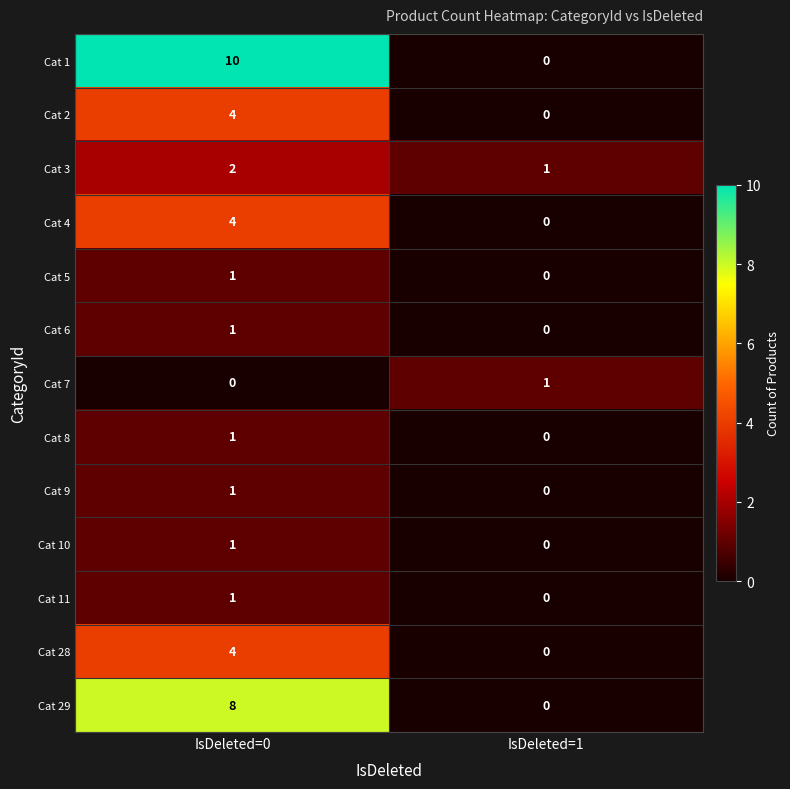

The value of Cat 2 at IsDeleted=1 is 0. True or false?

True